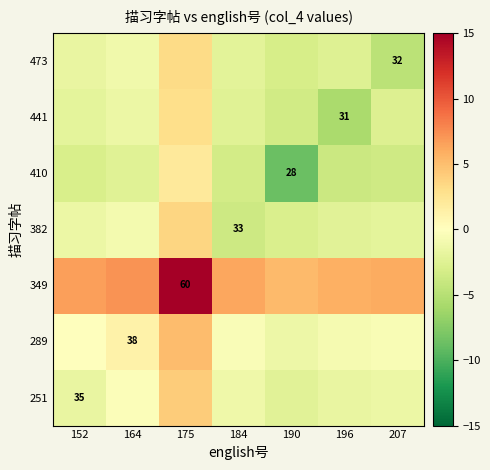

What is the difference between the maximum and minimum values in the 289 series?

6.4